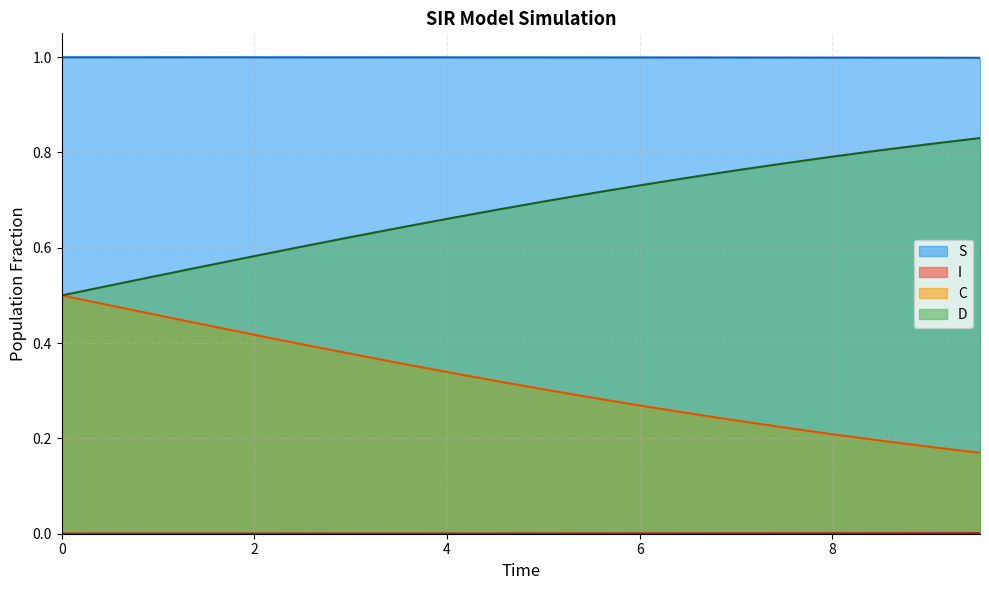

Which series has the largest total across all categories?

S